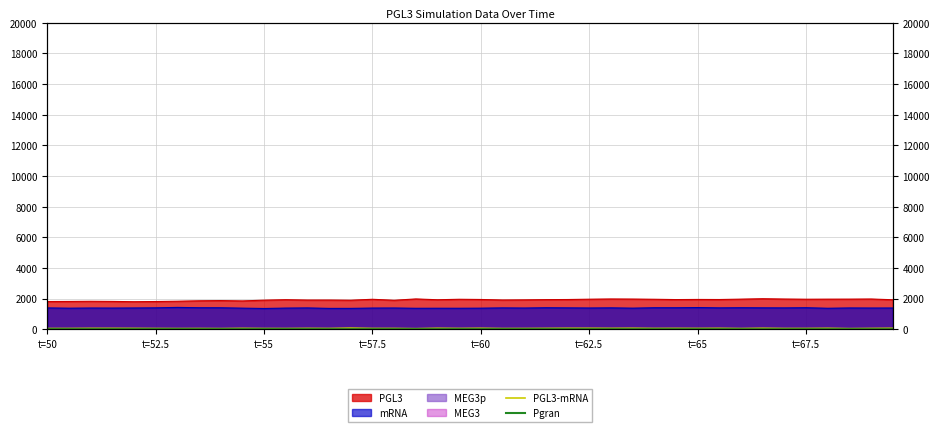

In PGL3-mRNA, how many points are lower than both neighbors (excluding endpoints)?

13